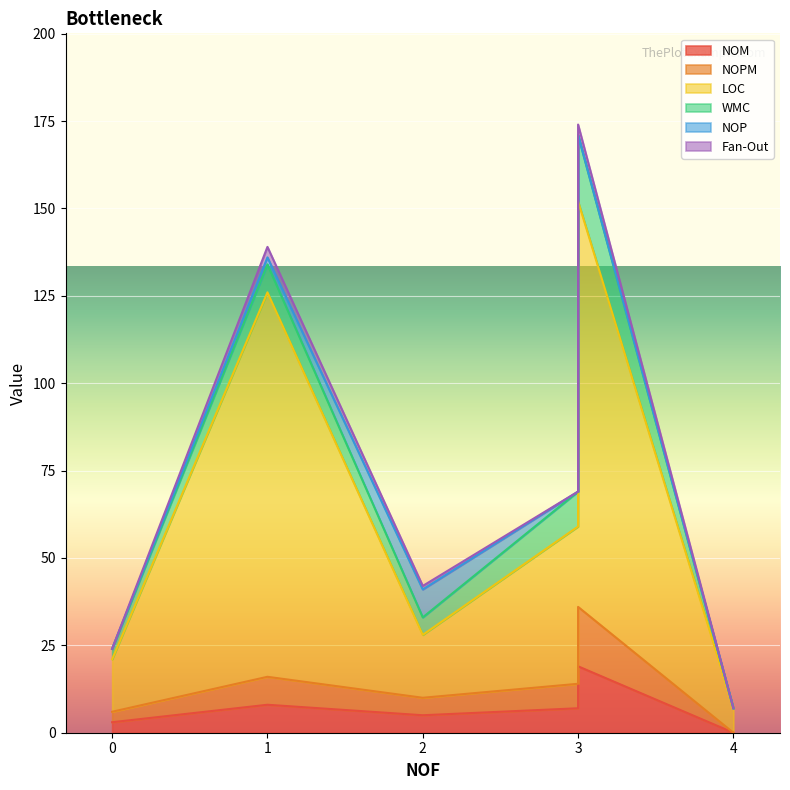

What are all the series names shown in the legend?

NOM, NOPM, LOC, WMC, NOP, Fan-Out